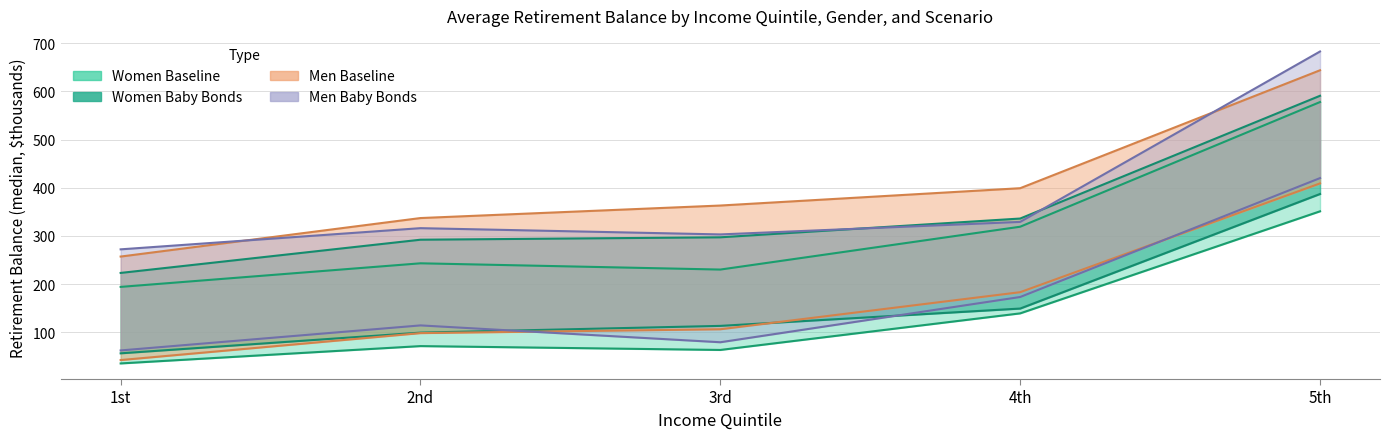

What is the difference between the Women Baseline values at 1st and 5th?

316